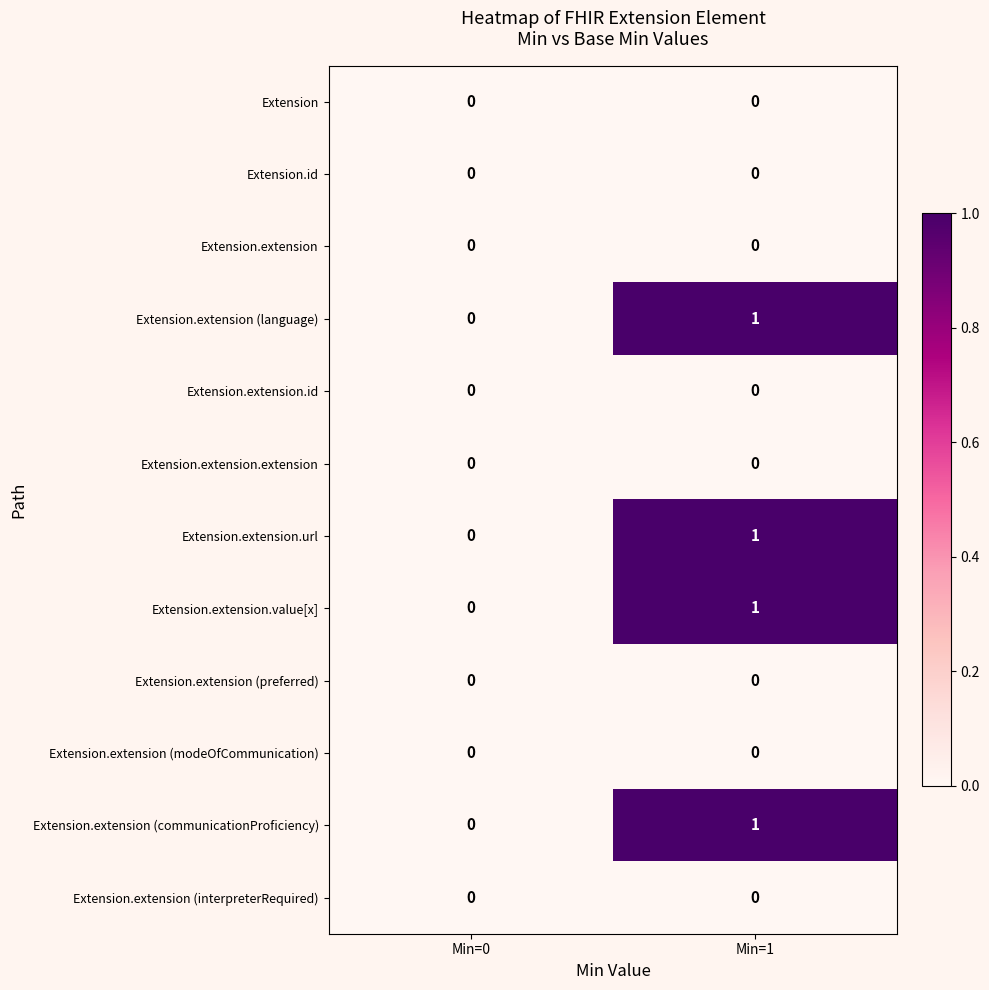

How many categories are shown in the chart?

2